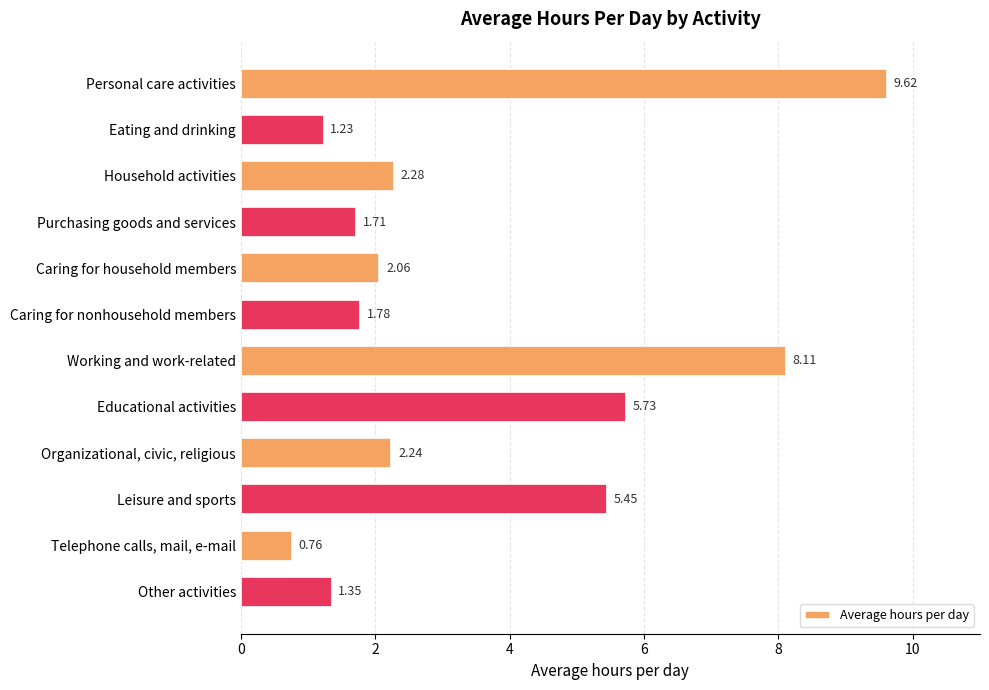

What is the label of the 3rd bar from the bottom?

Leisure and sports